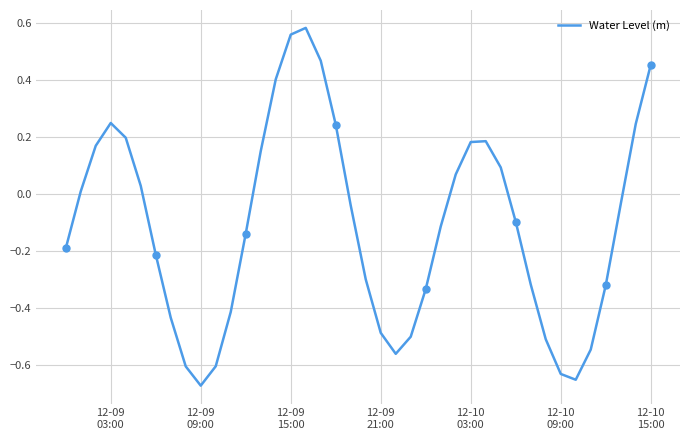

Reading left to right, extract all data points from this chart.

-0.2	0.0	0.2	0.3	0.2	0.0	-0.2	-0.4	-0.6	-0.7	-0.6	-0.4	-0.1	0.2	0.4	0.6	0.6	0.5	0.2	-0.0	-0.3	-0.5	-0.6	-0.5	-0.3	-0.1	0.1	0.2	0.2	0.1	-0.1	-0.3	-0.5	-0.6	-0.7	-0.5	-0.3	-0.0	0.2	0.5